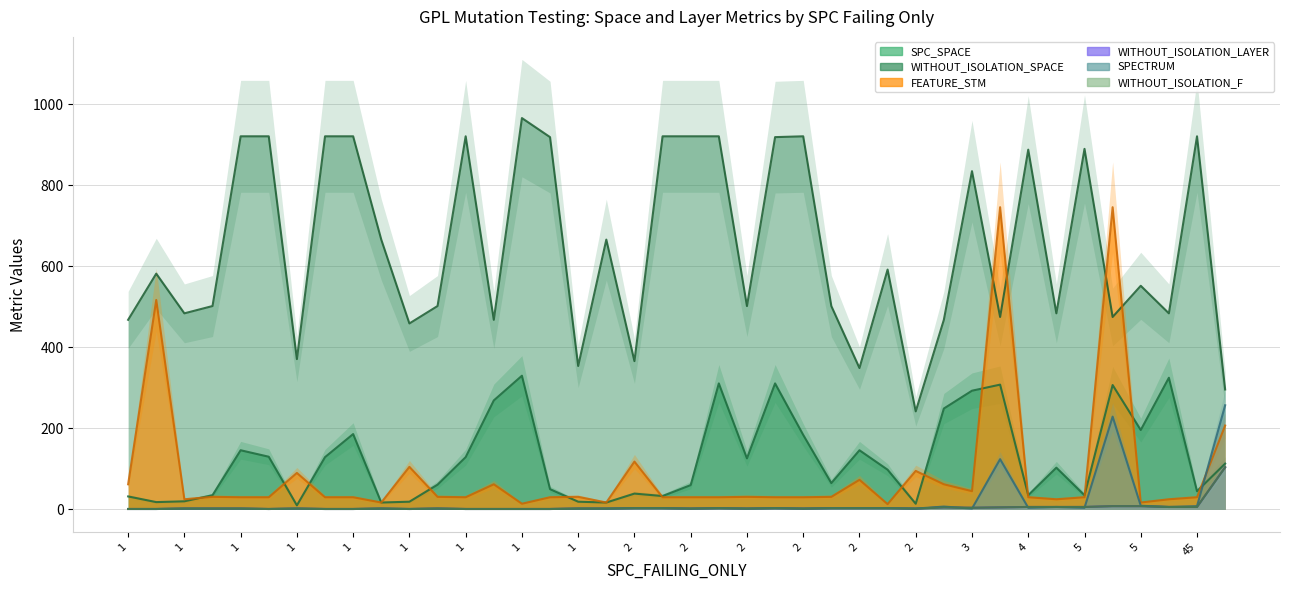

Where does the WITHOUT_ISOLATION_LAYER series first go above 2?

93